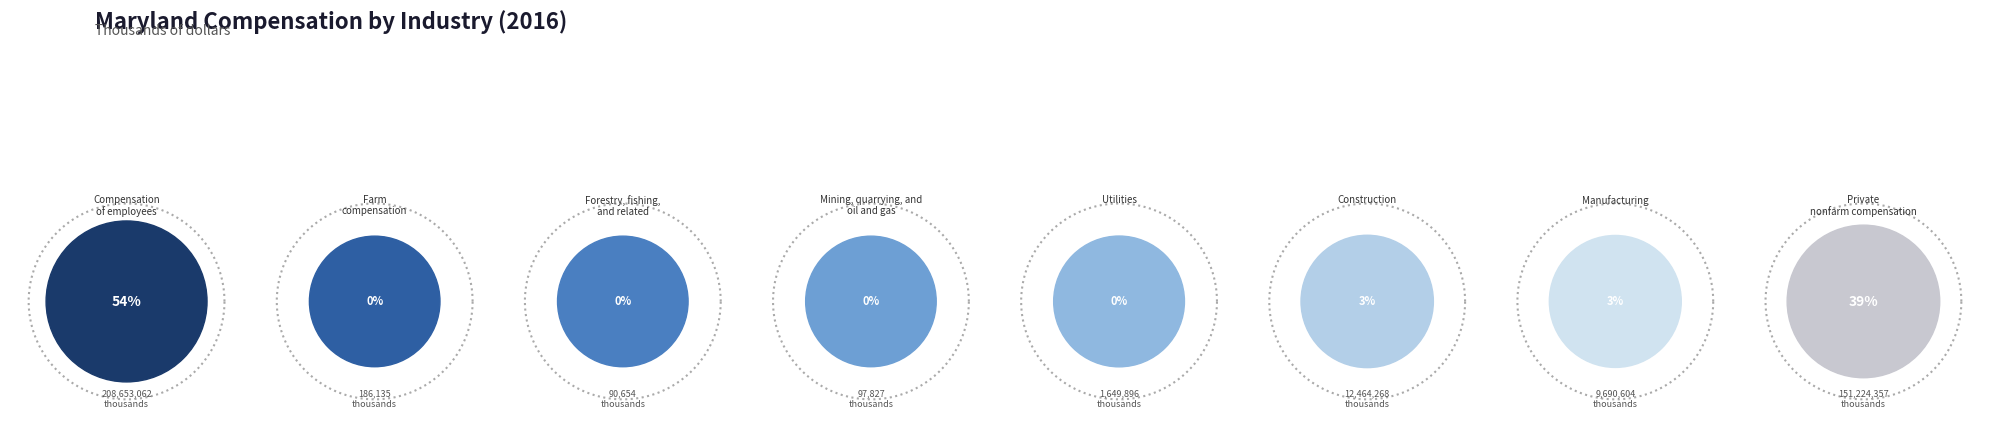

What is the total percentage of Forestry, fishing, and related and Construction?

3.3%